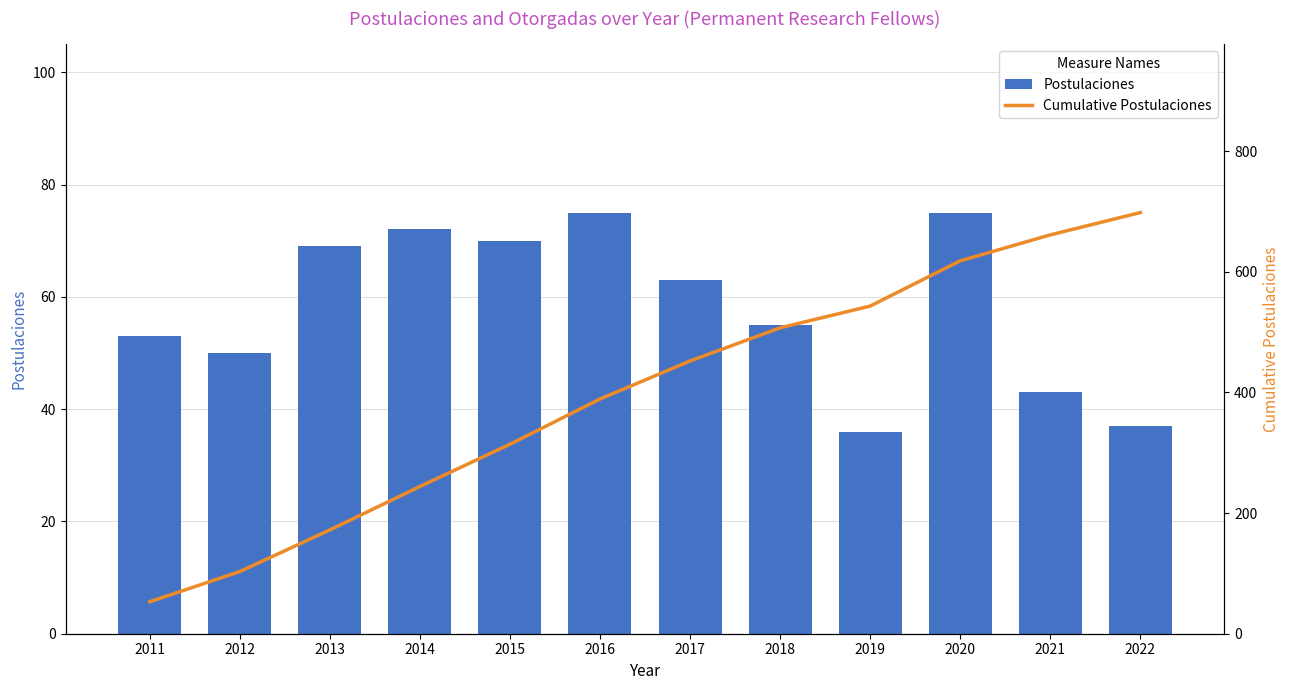

Where is Postulaciones nearest to the value 55?

2018